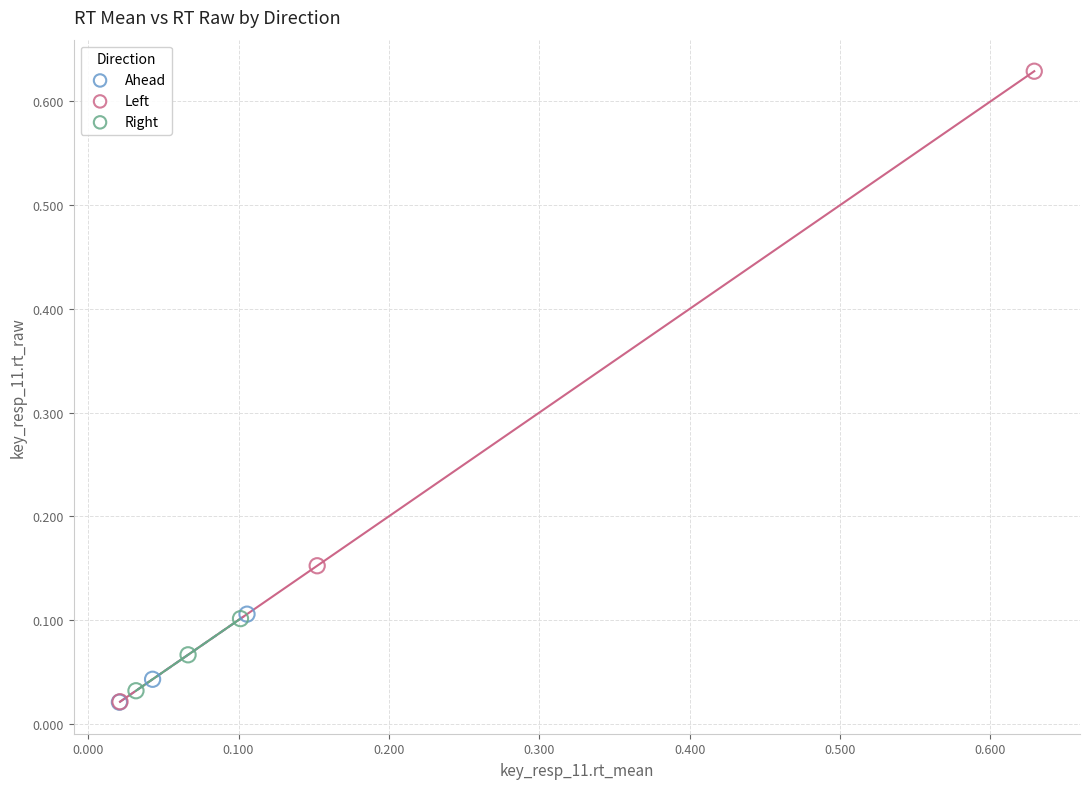

Which series contains the highest Y value?

Left